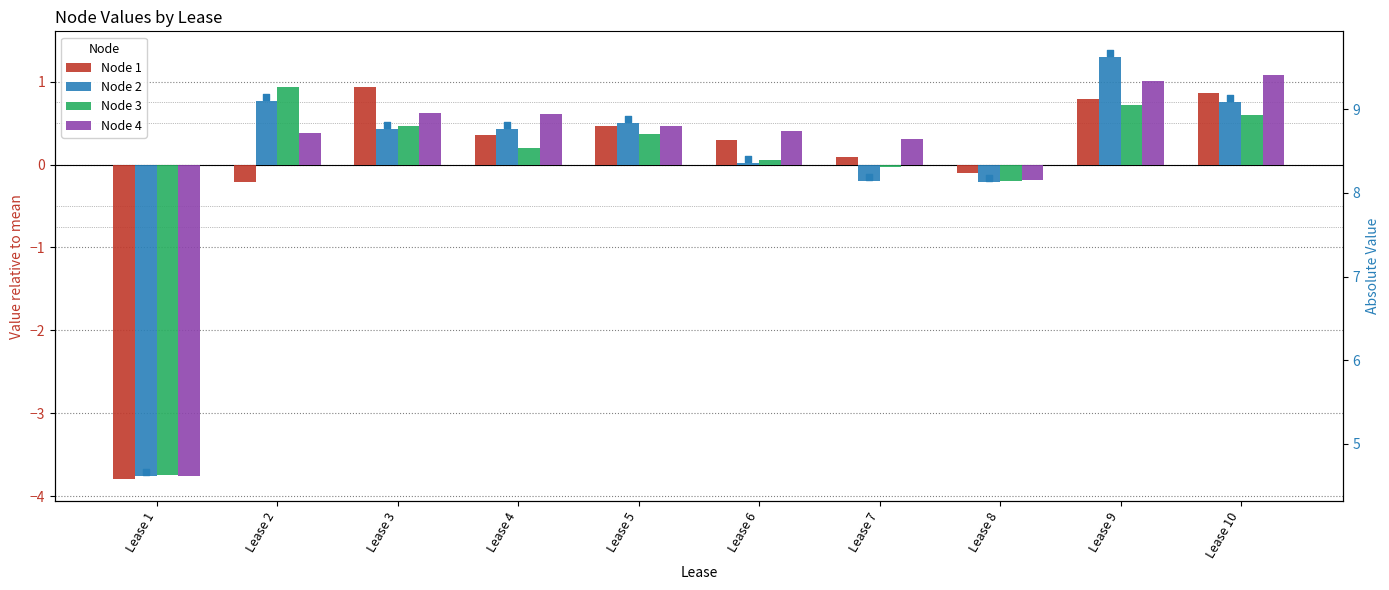

Which series reaches the maximum Y coordinate?

Node 2